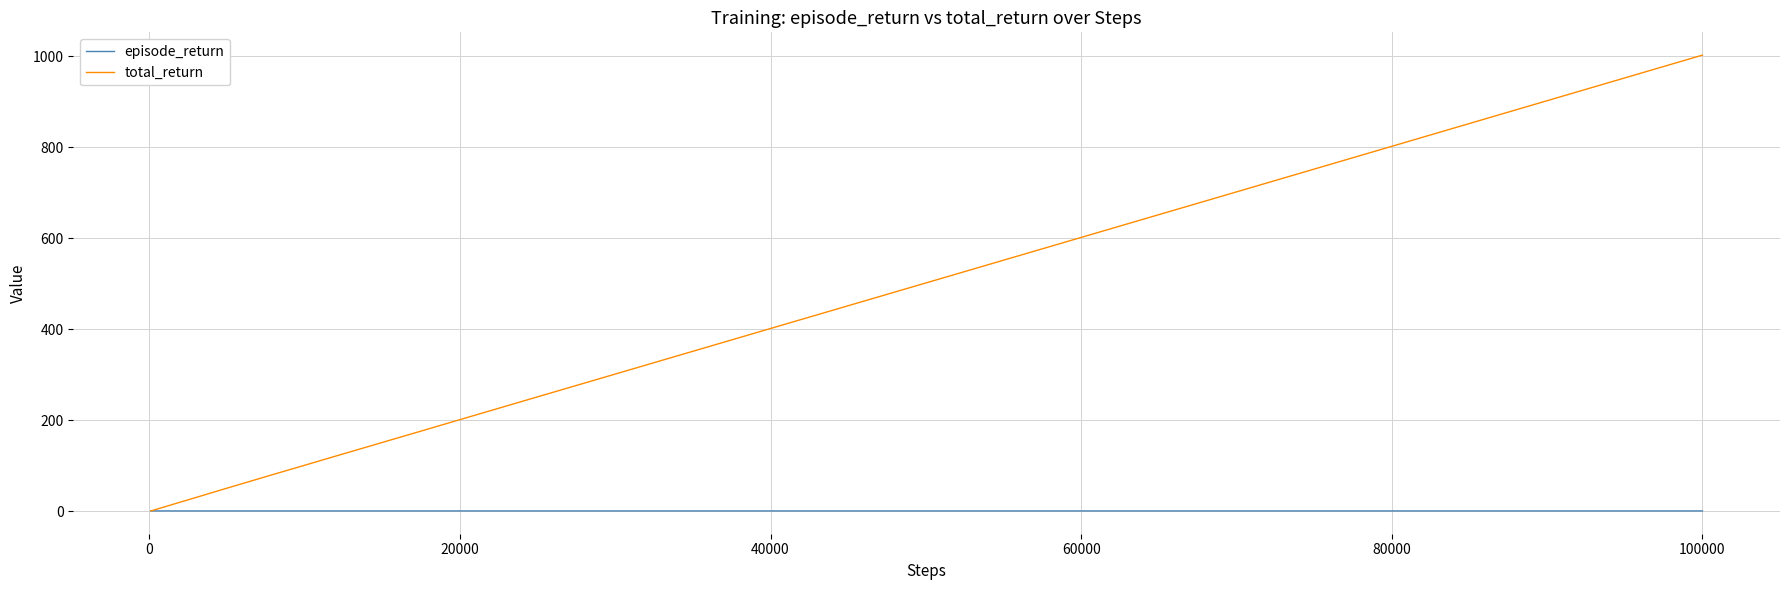

Which series has the largest total across all categories?

total_return